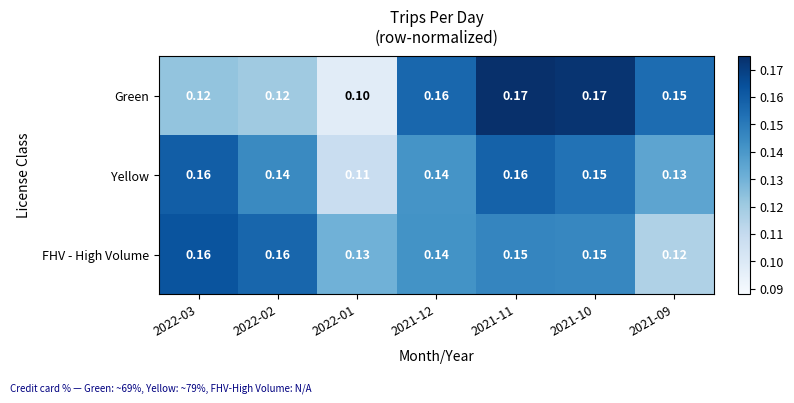

Which series has the largest total across all categories?

FHV - High Volume